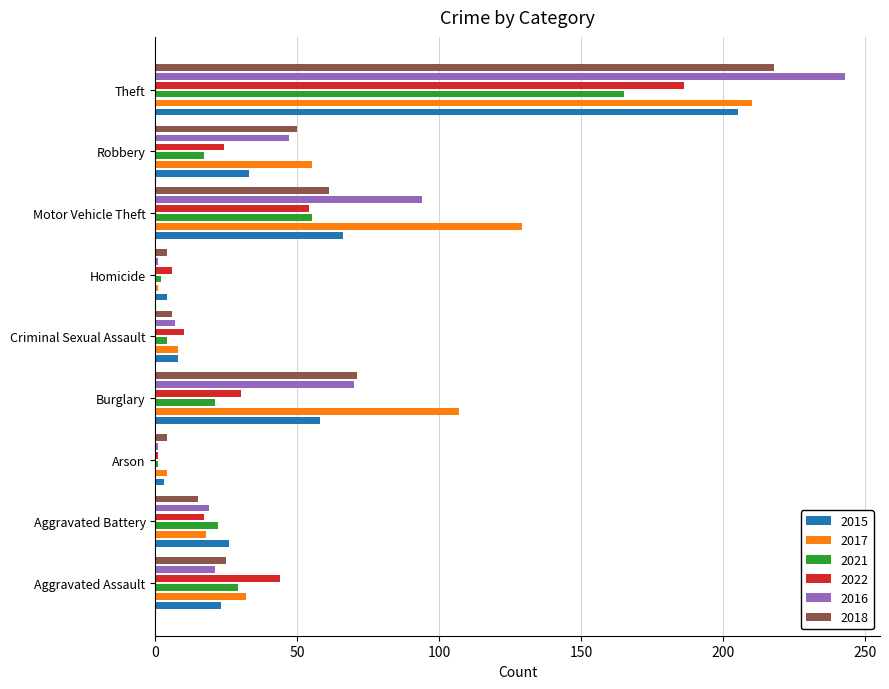

Reading right to left, extract all data points from this chart.

2015: Theft=205	Robbery=33	Motor Vehicle Theft=66	Homicide=4	Criminal Sexual Assault=8	Burglary=58	Arson=3	Aggravated Battery=26	Aggravated Assault=23
2017: Theft=210	Robbery=55	Motor Vehicle Theft=129	Homicide=1	Criminal Sexual Assault=8	Burglary=107	Arson=4	Aggravated Battery=18	Aggravated Assault=32
2021: Theft=165	Robbery=17	Motor Vehicle Theft=55	Homicide=2	Criminal Sexual Assault=4	Burglary=21	Arson=1	Aggravated Battery=22	Aggravated Assault=29
2022: Theft=186	Robbery=24	Motor Vehicle Theft=54	Homicide=6	Criminal Sexual Assault=10	Burglary=30	Arson=1	Aggravated Battery=17	Aggravated Assault=44
2016: Theft=243	Robbery=47	Motor Vehicle Theft=94	Homicide=1	Criminal Sexual Assault=7	Burglary=70	Arson=1	Aggravated Battery=19	Aggravated Assault=21
2018: Theft=218	Robbery=50	Motor Vehicle Theft=61	Homicide=4	Criminal Sexual Assault=6	Burglary=71	Arson=4	Aggravated Battery=15	Aggravated Assault=25